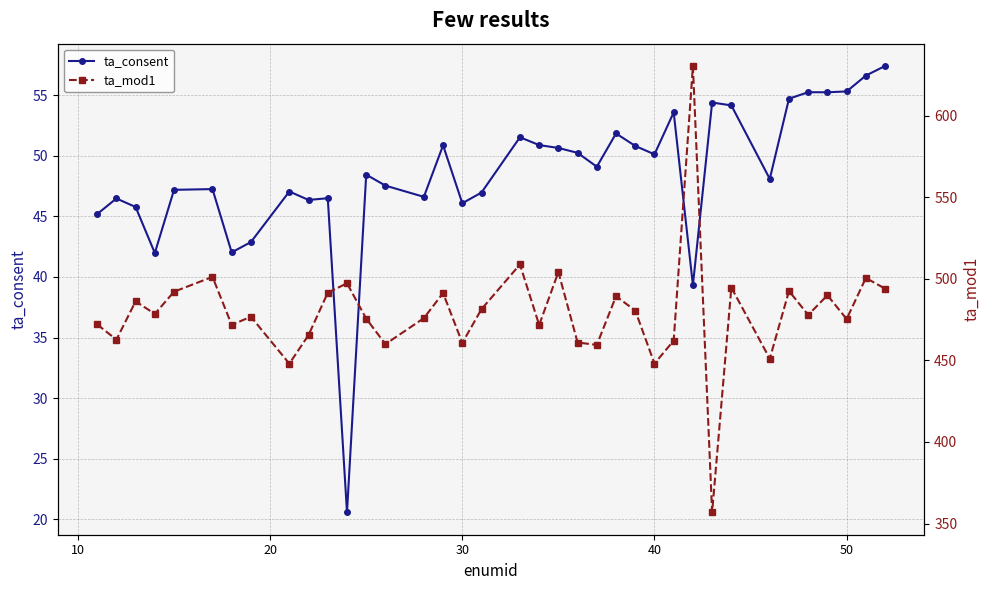

How many lines are shown in the chart?

2